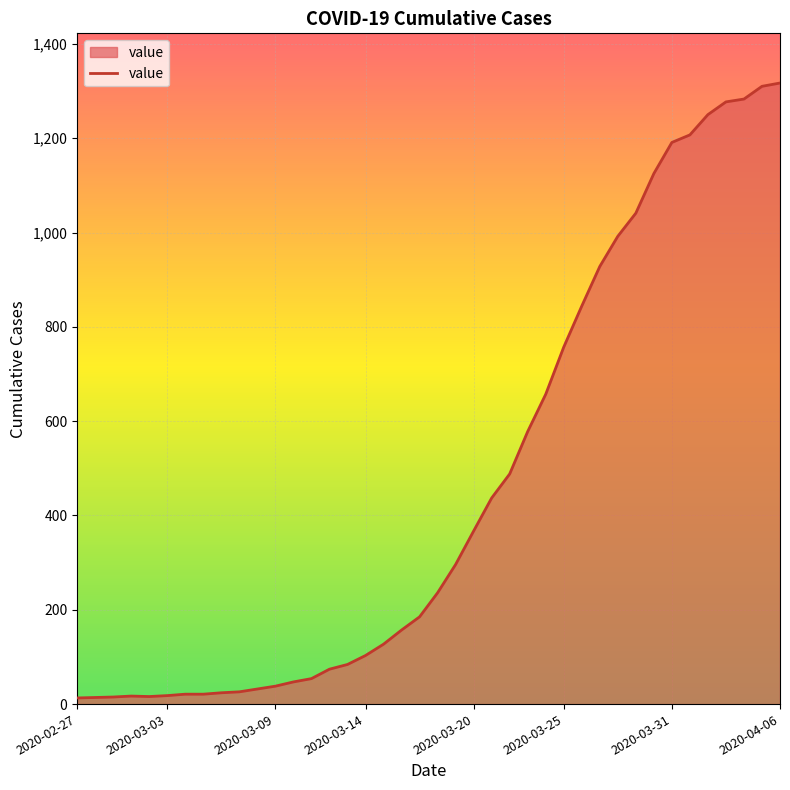

What is the greatest value displayed?

1317